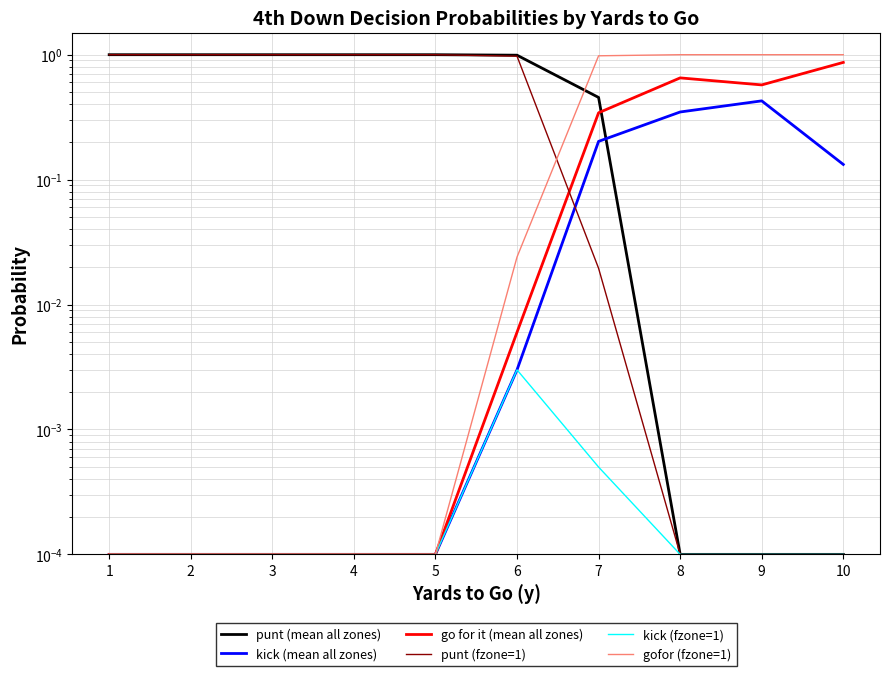

Which has a higher value, 5 or 4?

5